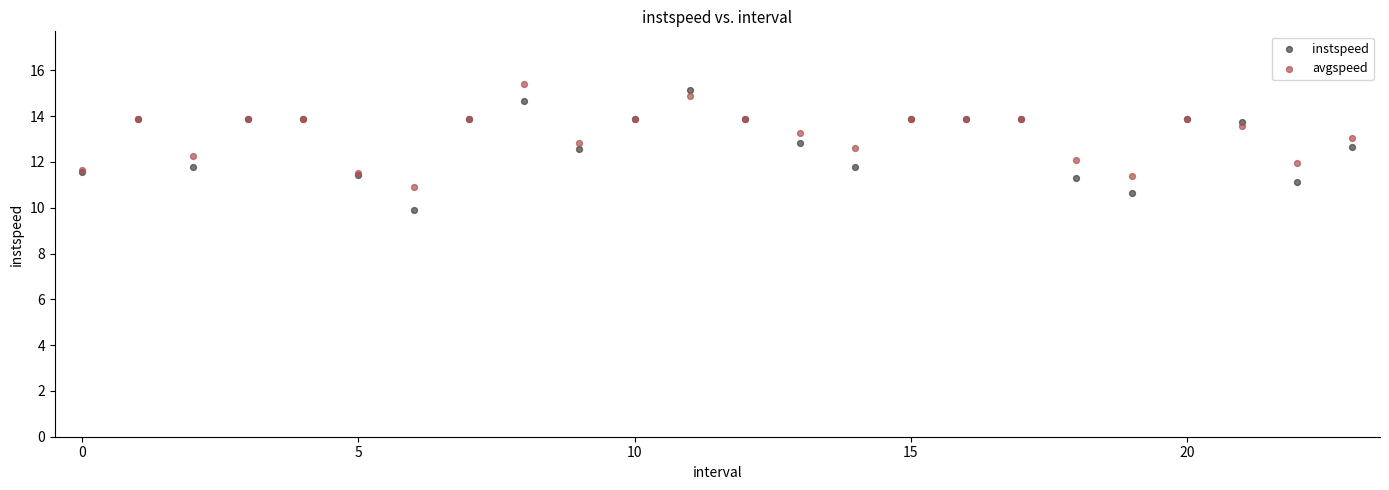

Which series reaches the maximum Y coordinate?

avgspeed